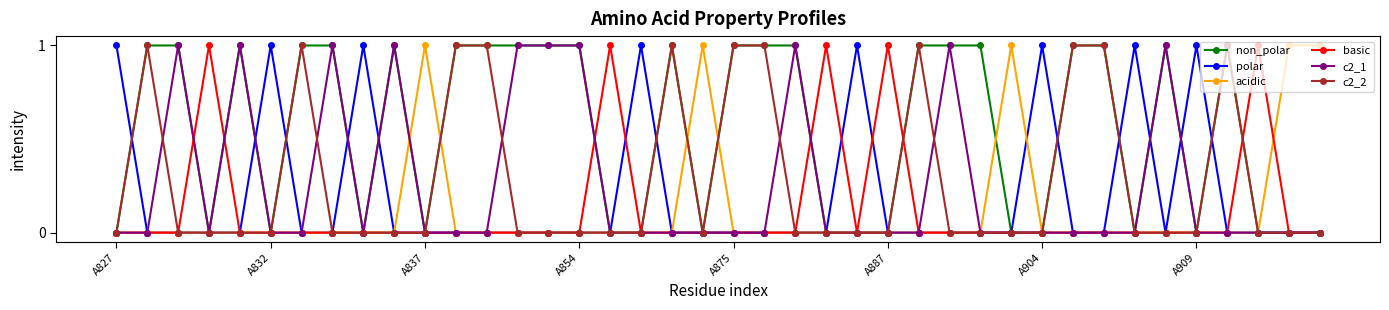

What is the value of the non_polar point at the 19th from the left?

1